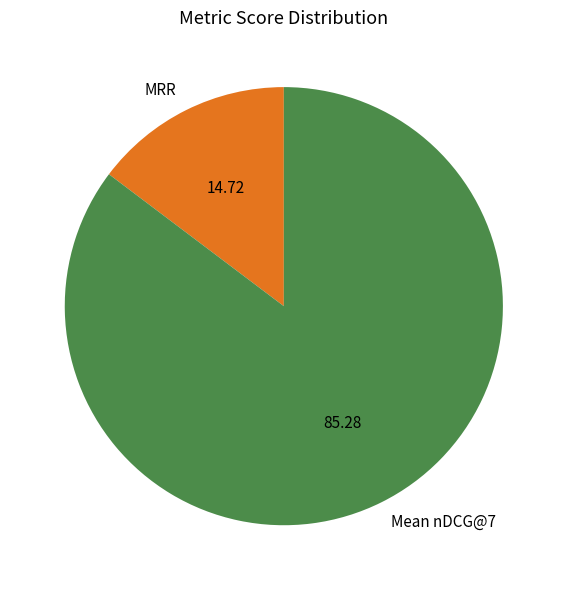

Rank the categories by value from lowest to highest.

MRR, Mean nDCG@7